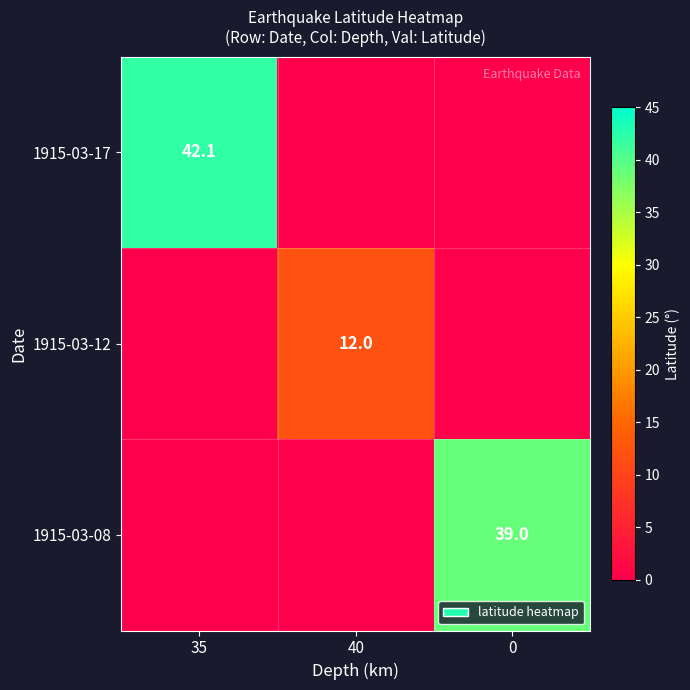

The value of 1915-03-17 at 35 is 42.1. True or false?

True